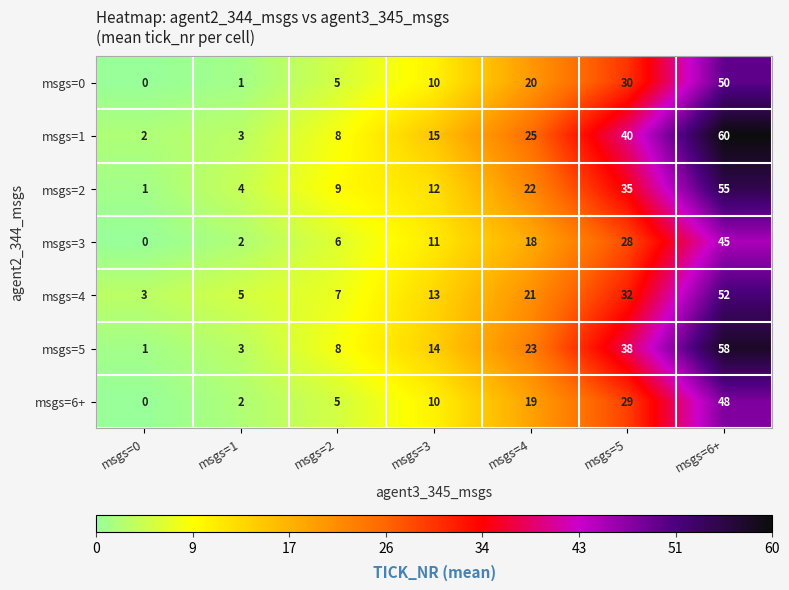

Which series has the largest total across all categories?

msgs=1